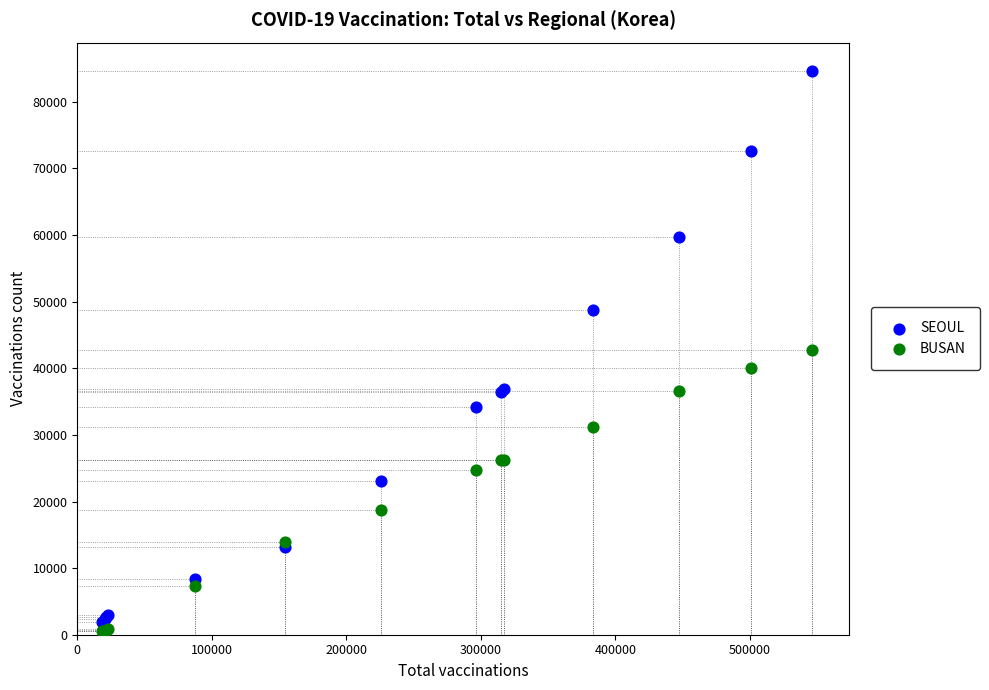

In the BUSAN series, what Y value is closest to 21646?

18684